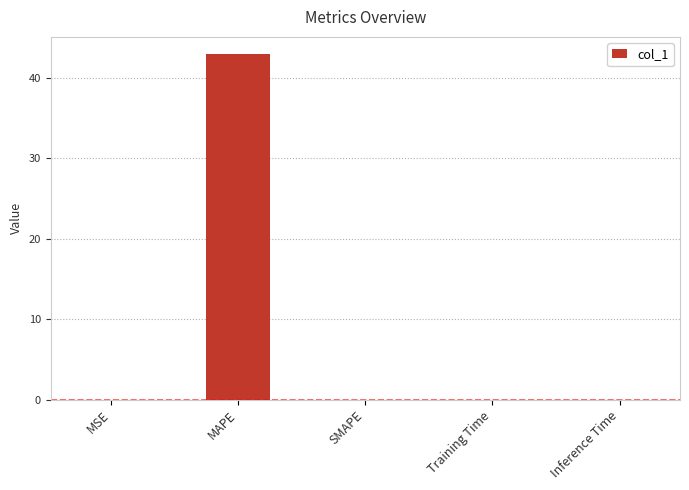

How many distinct data groups are displayed?

1